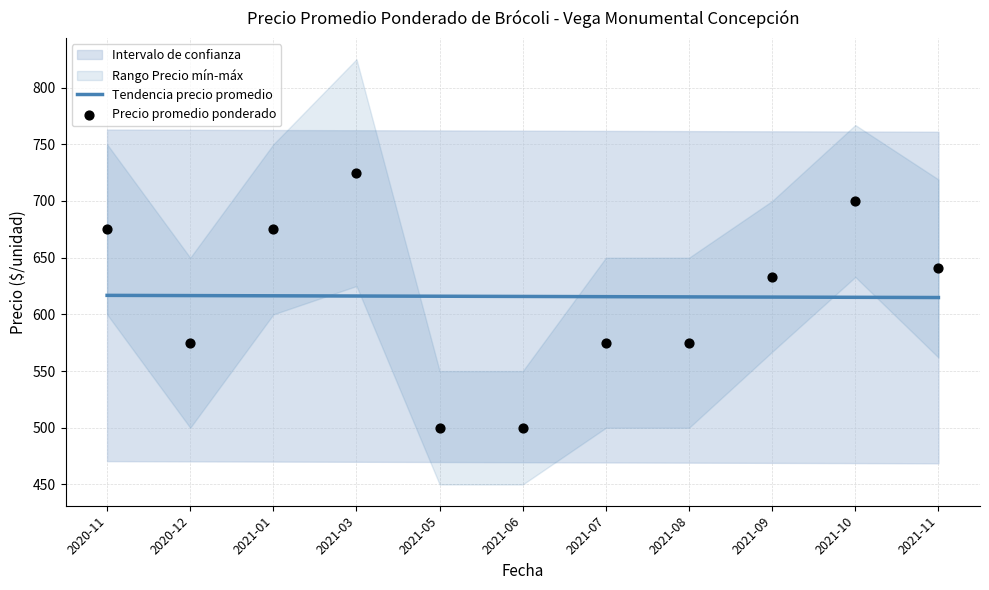

What is the minimum value for Tendencia precio promedio?

614.9